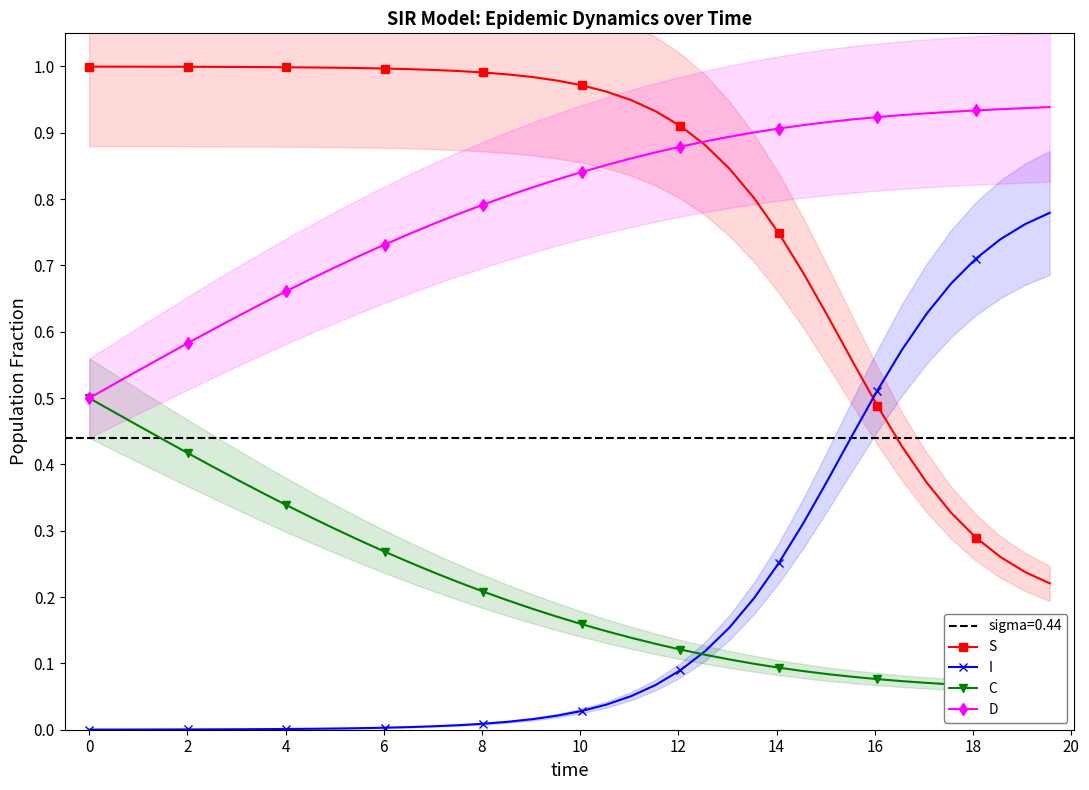

At how many categories does at least one series exceed 0?

40